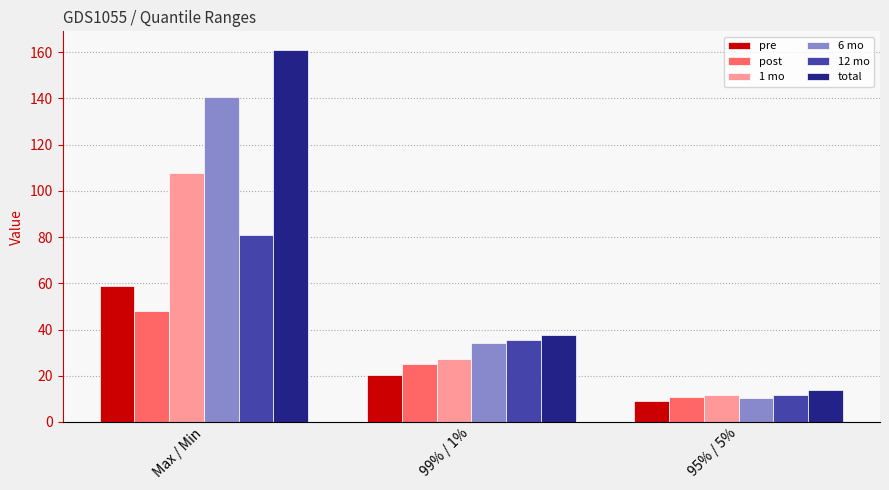

True or false: total has a value of 13.3 at 99% / 1%.

False